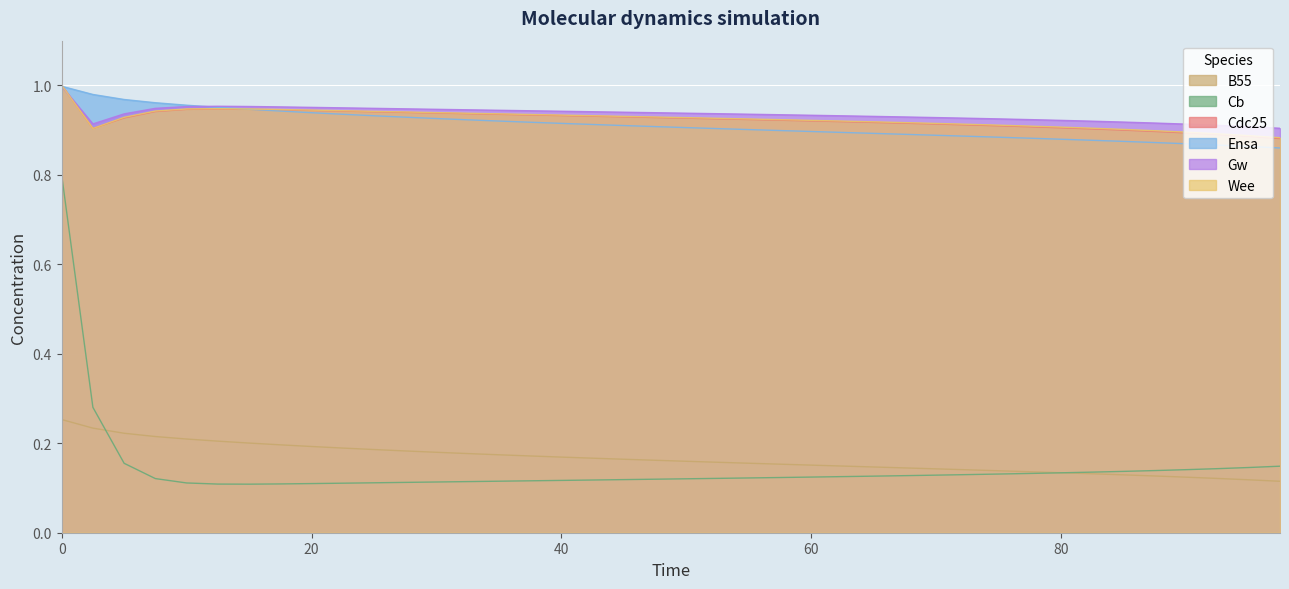

Does the chart display data point markers on the line(s)?

No